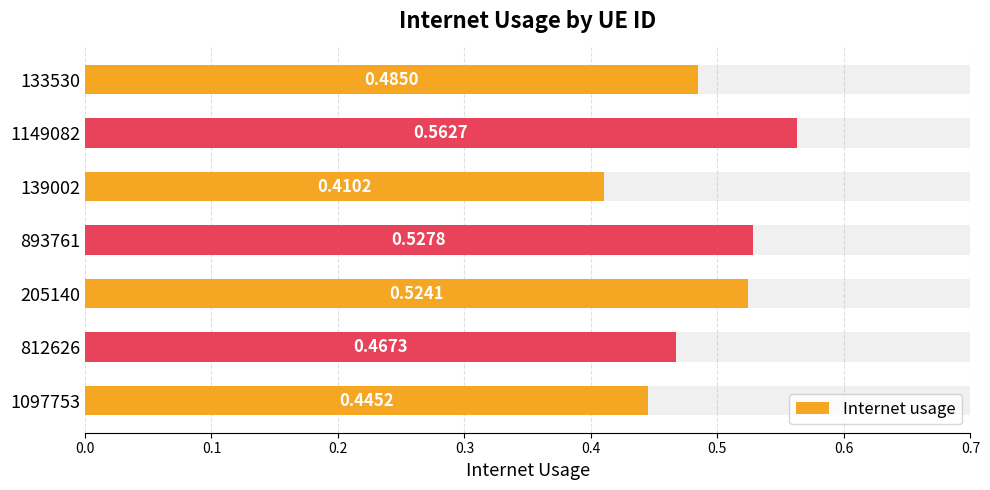

What is the greatest value displayed?

0.6